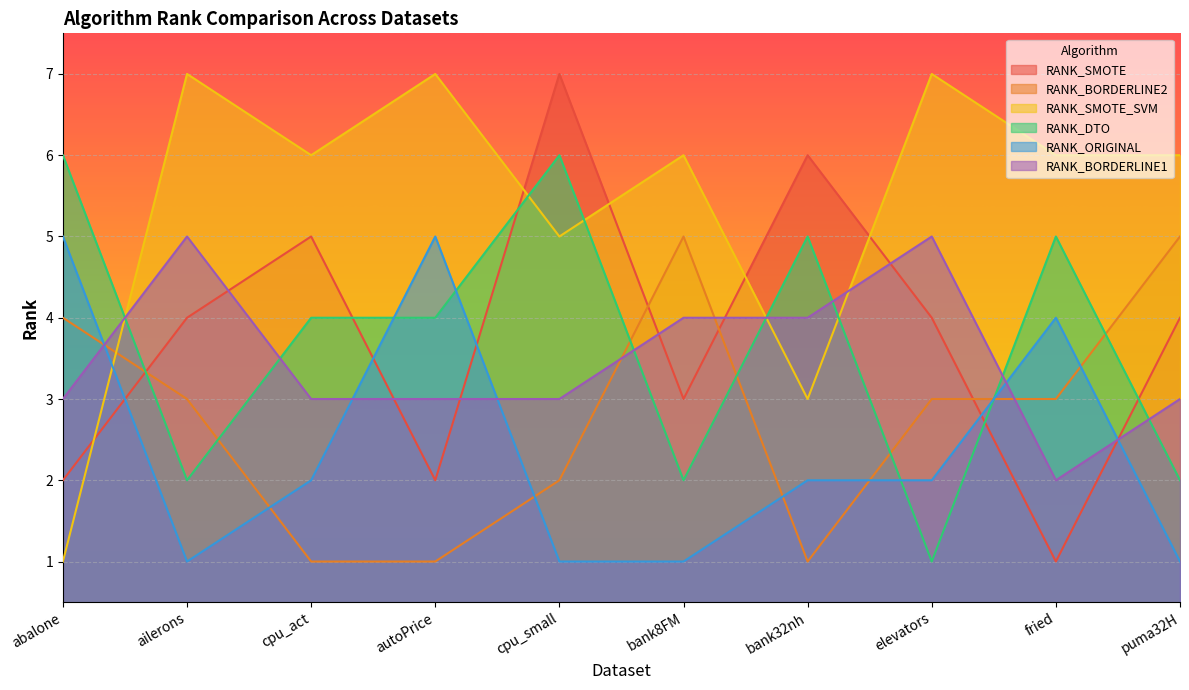

Read the RANK_ORIGINAL value at elevators.

2